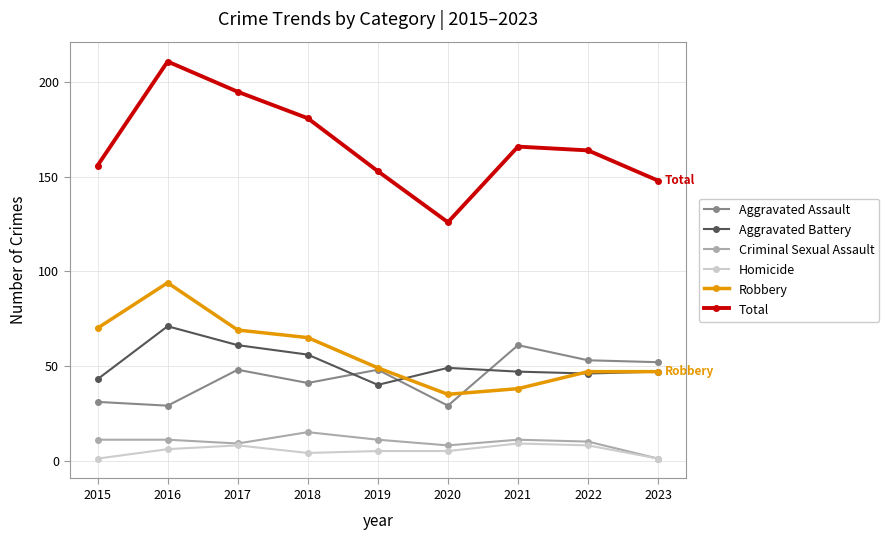

Which series changed the most between 2018 and 2023?

Total